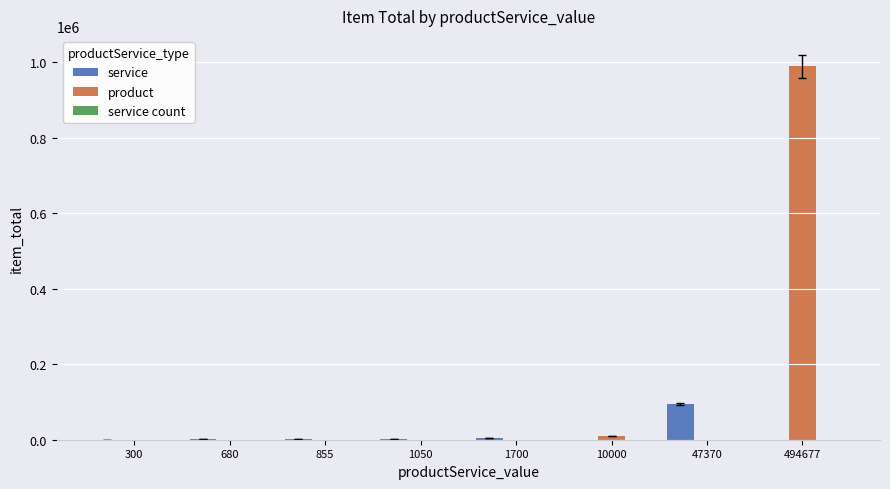

What is the highest value of the service series?

94740